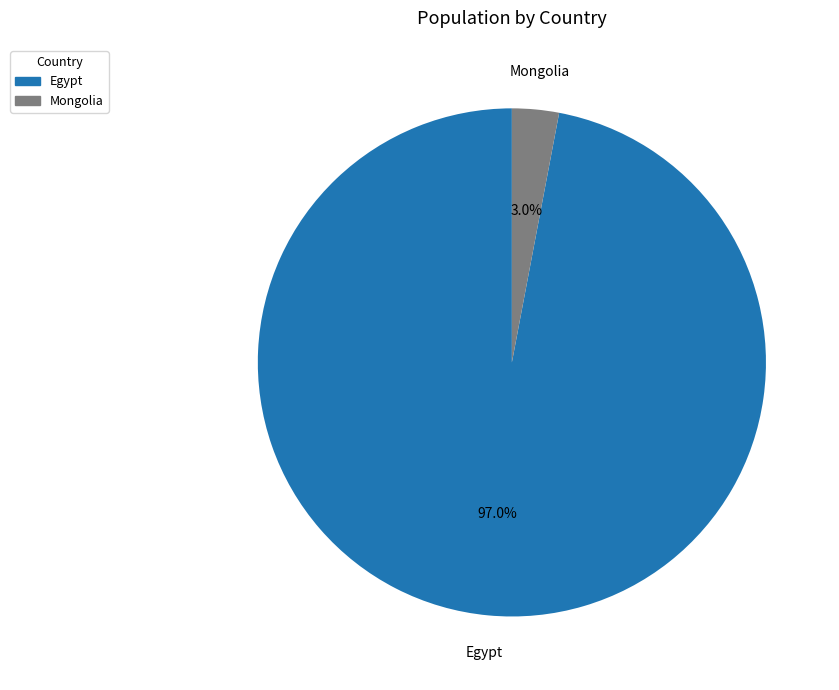

How many segments does this pie chart have?

2